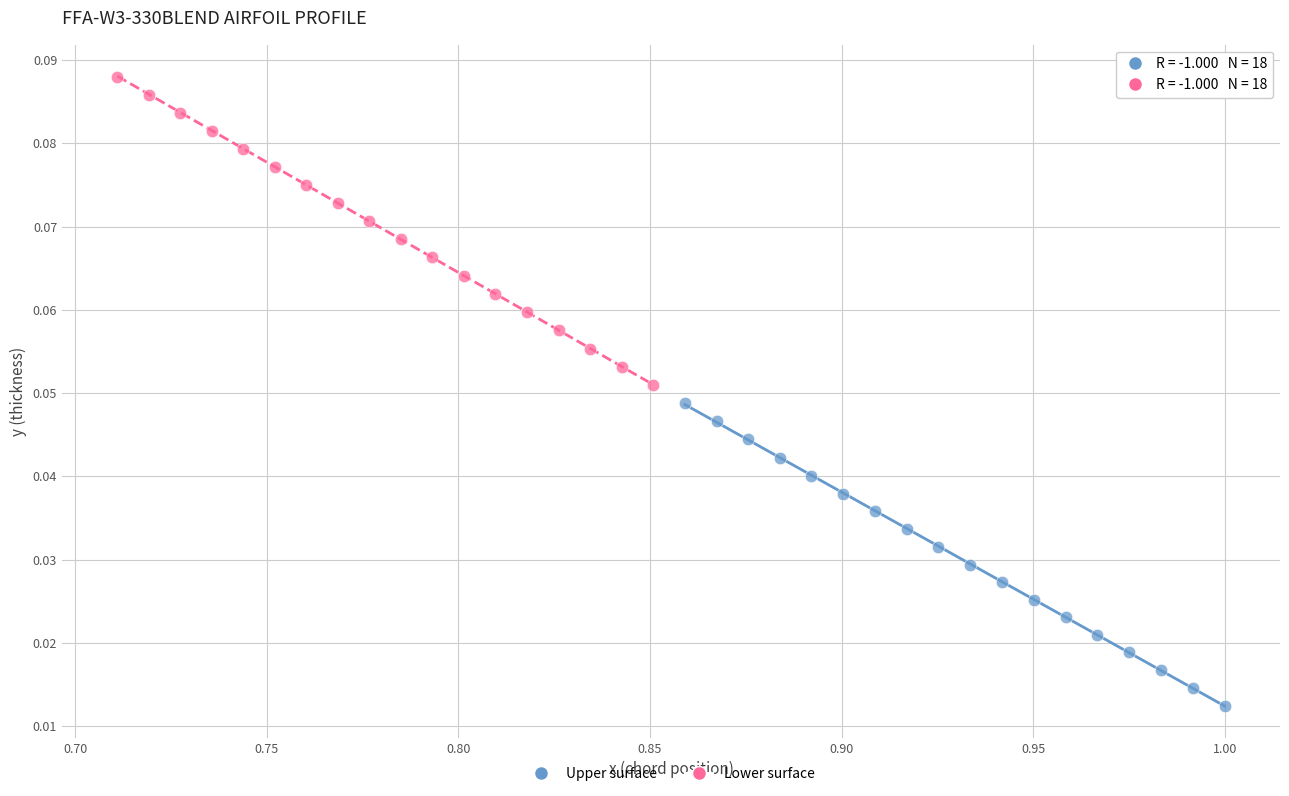

Which series has the widest spread of Y values?

Lower surface